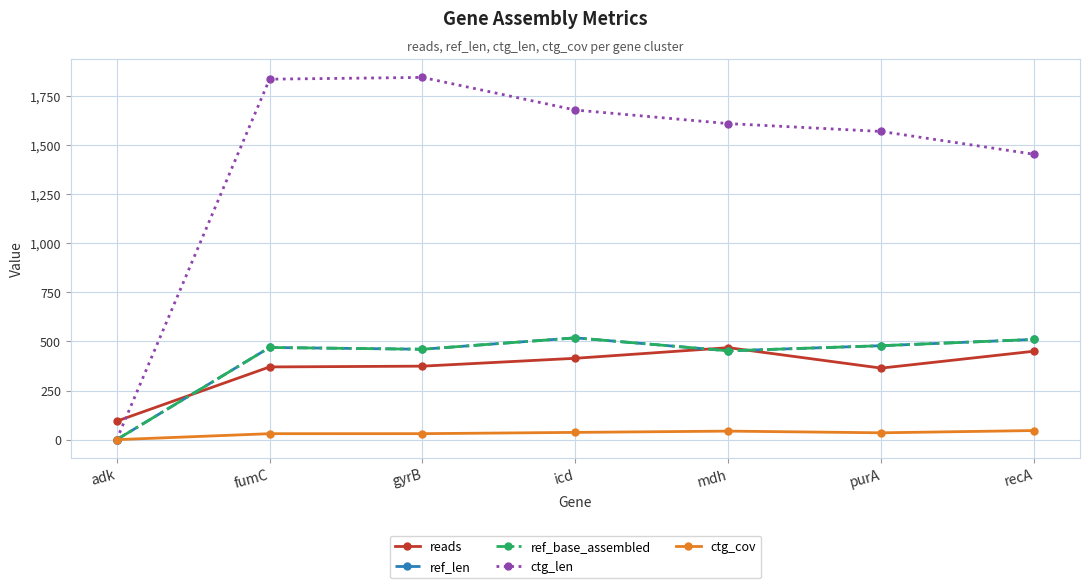

How many series are shown in this chart?

5